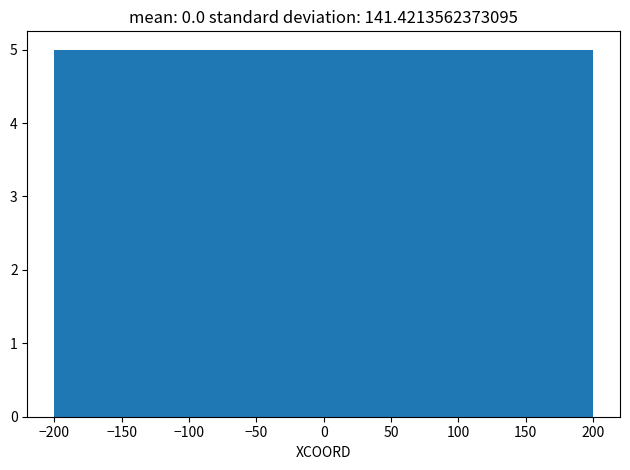

Reading left to right, transcribe this chart: for each bar, give the range it covers on the x-axis and its height. The values are not printed on the chart, so give them approximately, as read against the axis.

-200 to -120: 5
-120 to -40: 5
-40 to 40: 5
40 to 120: 5
120 to 200: 5